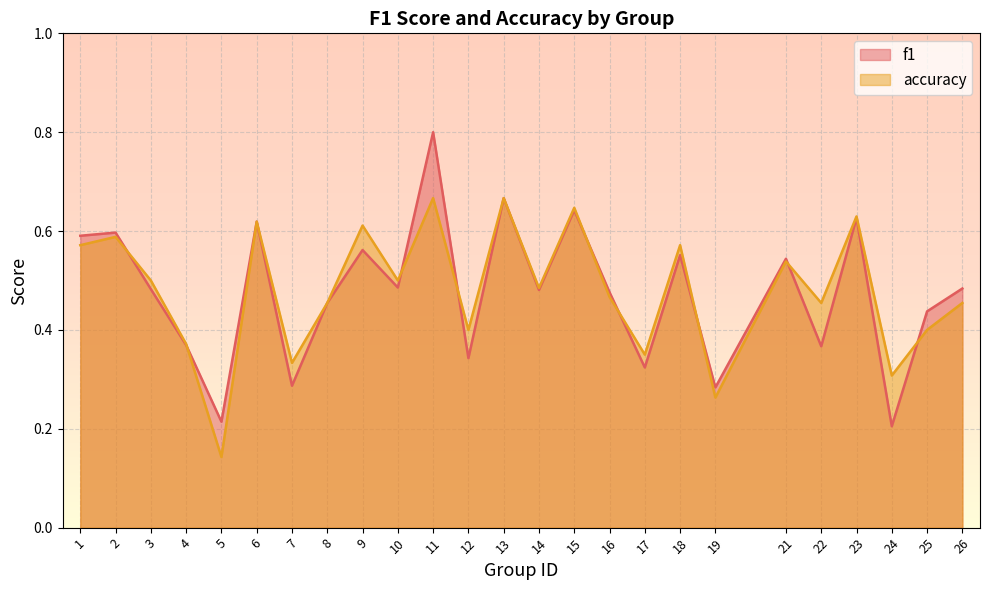

True or false: accuracy has a value of 0.4 at 1.

False